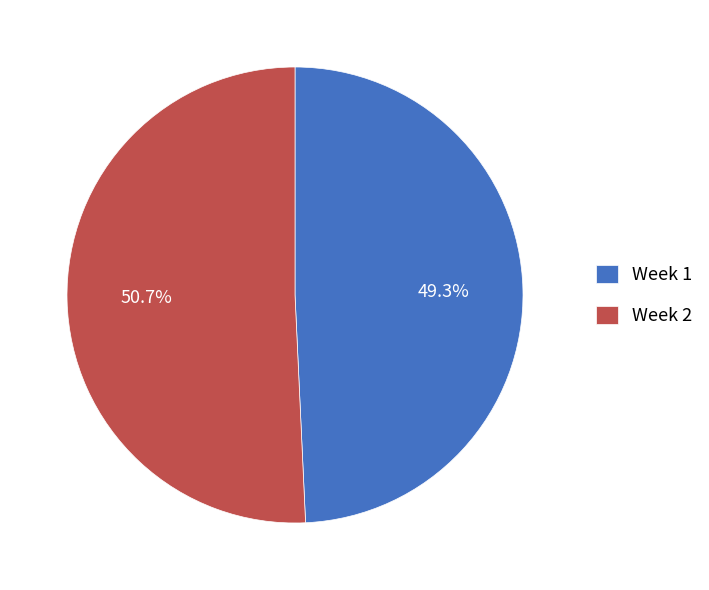

Between Week 1 and Week 2, which is larger?

Week 2